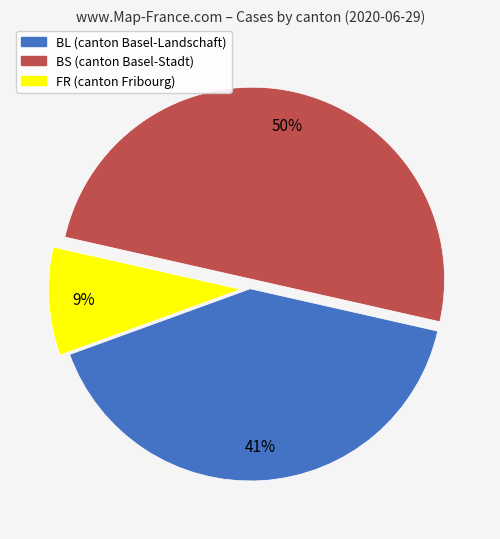

Rank the categories by value from highest to lowest.

BS, BL, FR